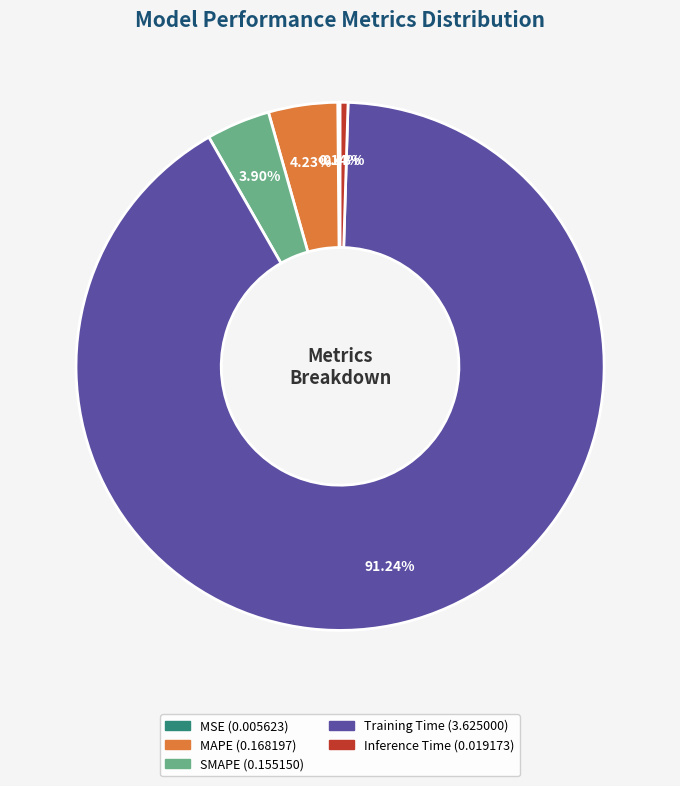

What is the largest slice in the pie chart?

Training Time